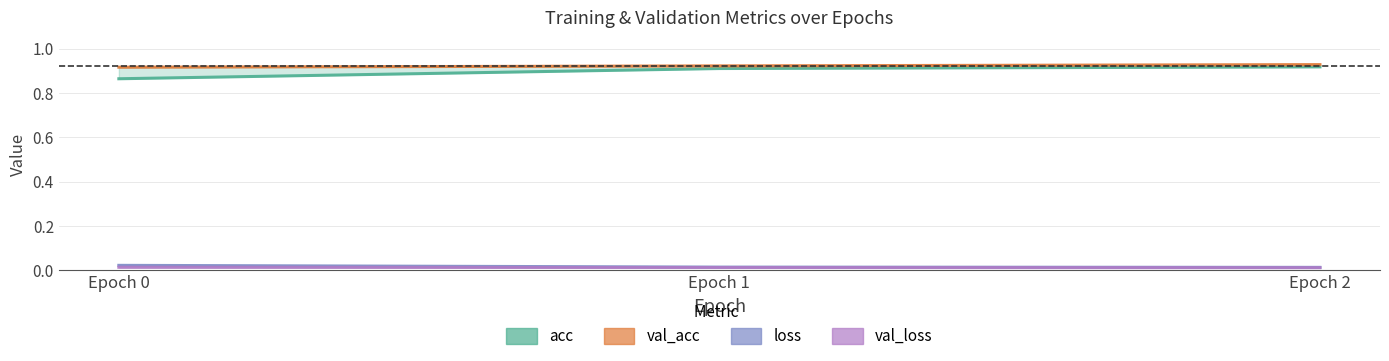

Where is val_loss nearest to the value 0?

Epoch 2